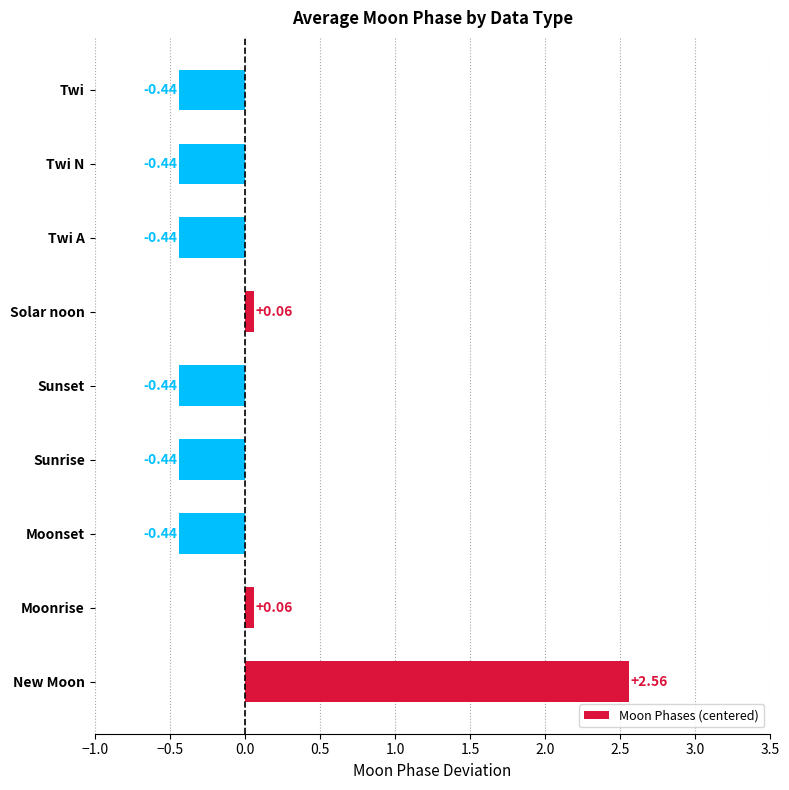

What is the change in value from Solar noon to Twi N?

-0.5